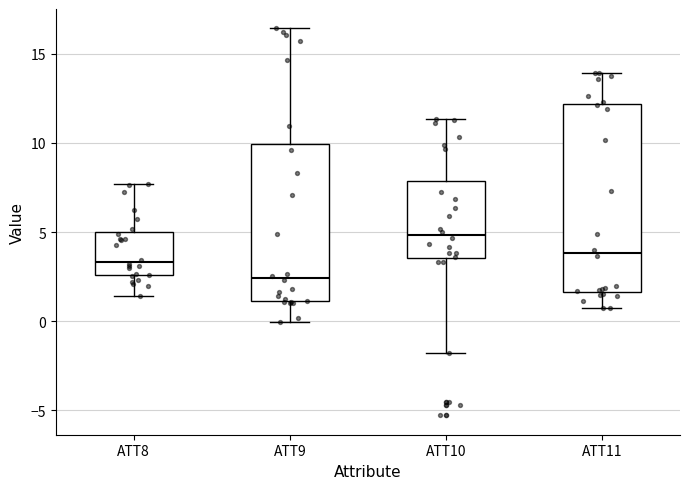

Where does the median line of the box for ATT8 sit on the y-axis? The values are not printed on the chart, so give them approximately, as read against the axis.

3.5